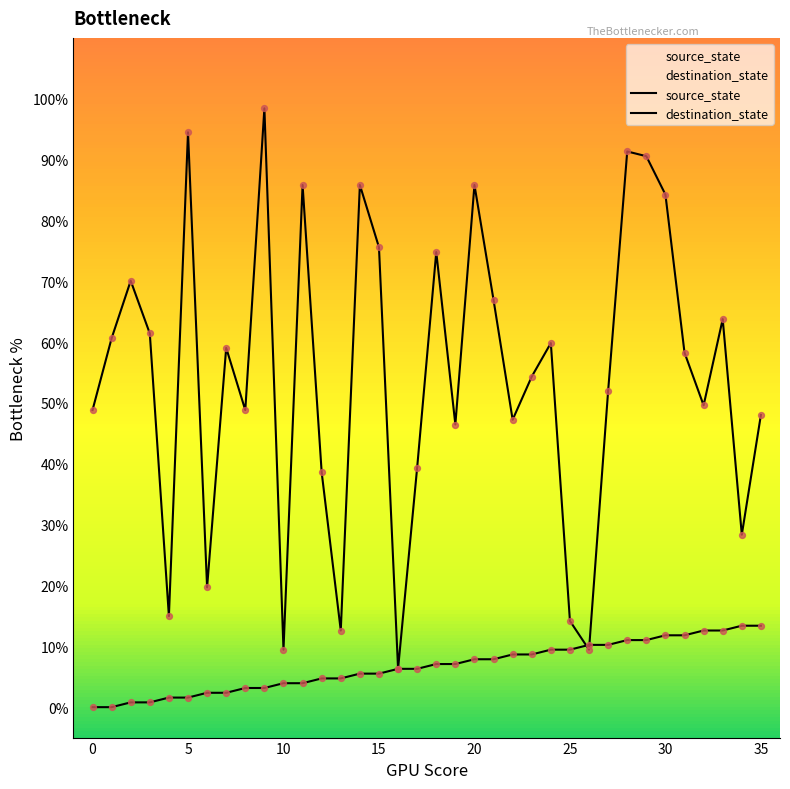

At which category is the sum across all series the highest?

28